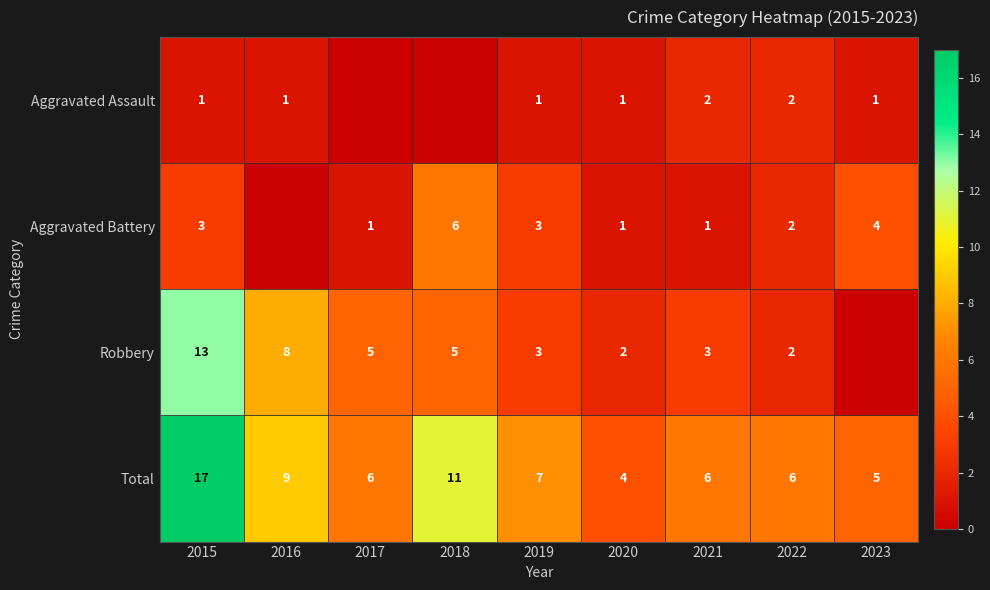

The value of Aggravated Assault at 2019 is 1. True or false?

True